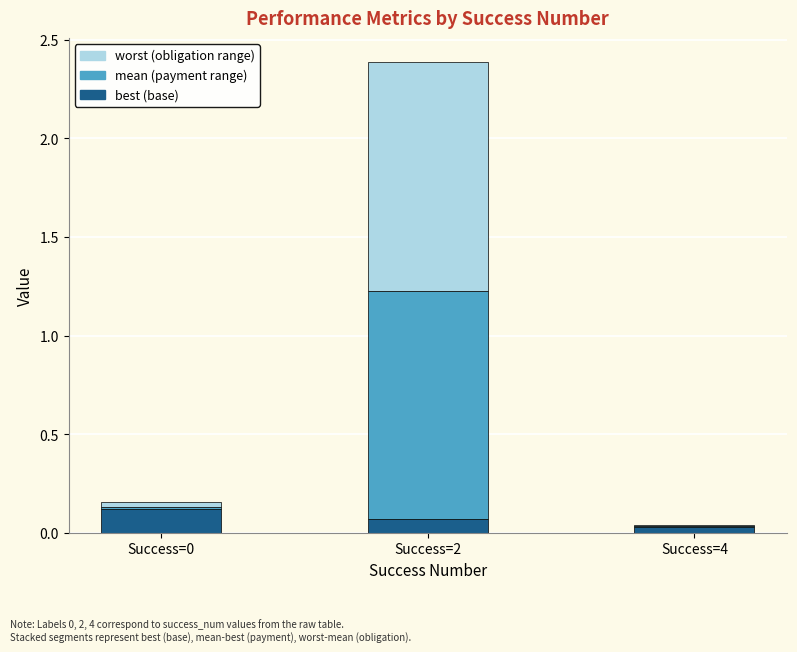

At which category is the sum across all series the highest?

Success=2